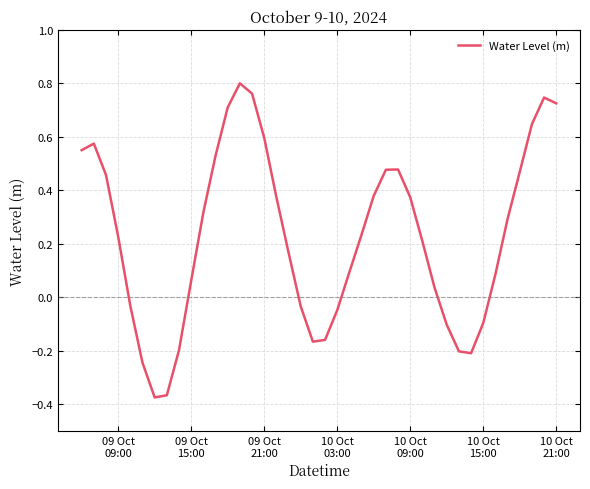

How many lines are shown in the chart?

1